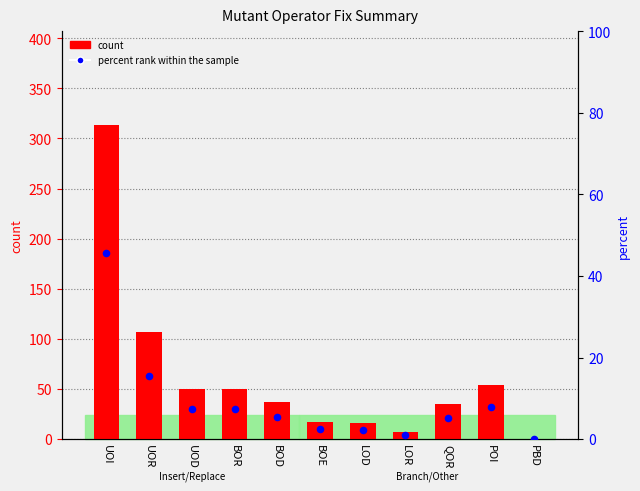

Which series reaches the maximum Y coordinate?

count